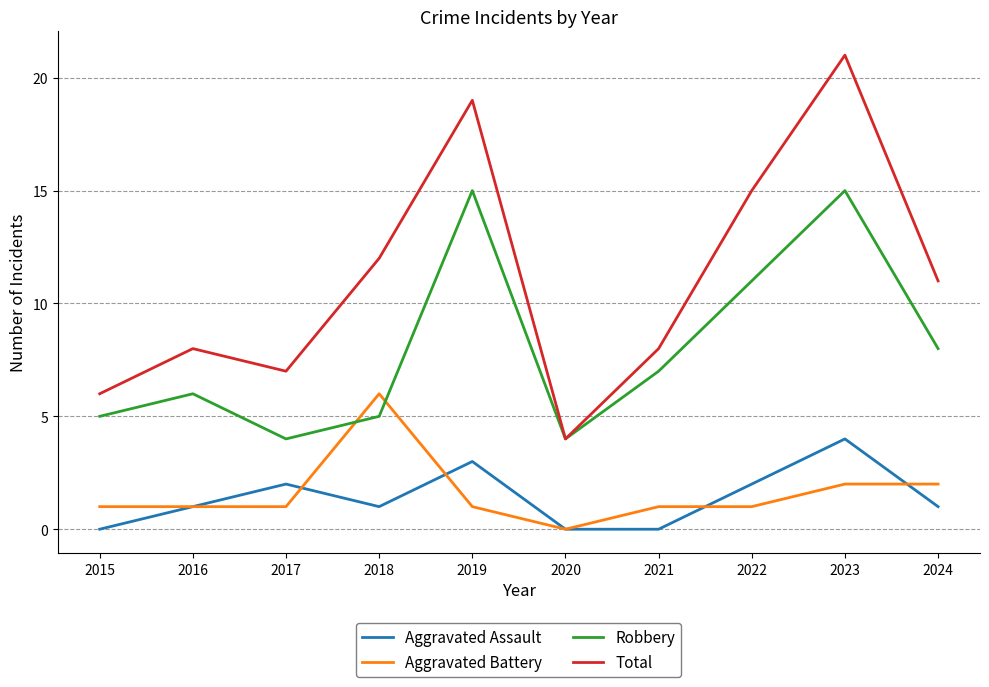

Is it true that Robbery equals 15 at 2023?

True